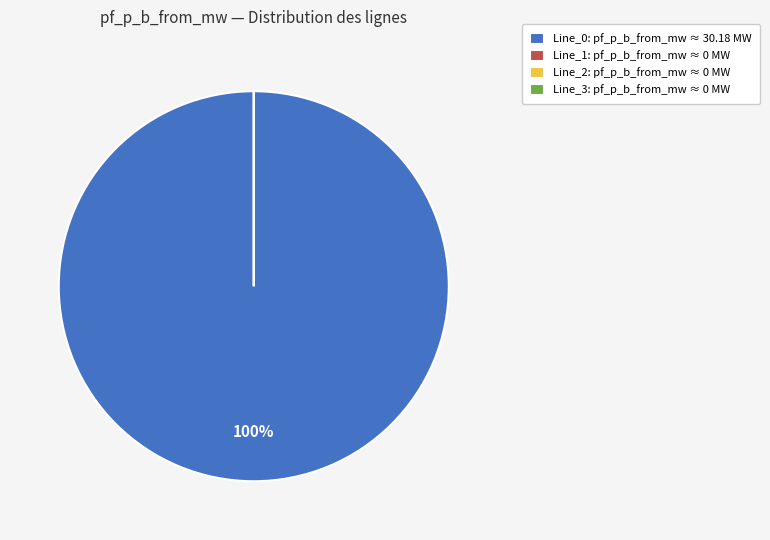

What is the largest slice in the pie chart?

Line_0